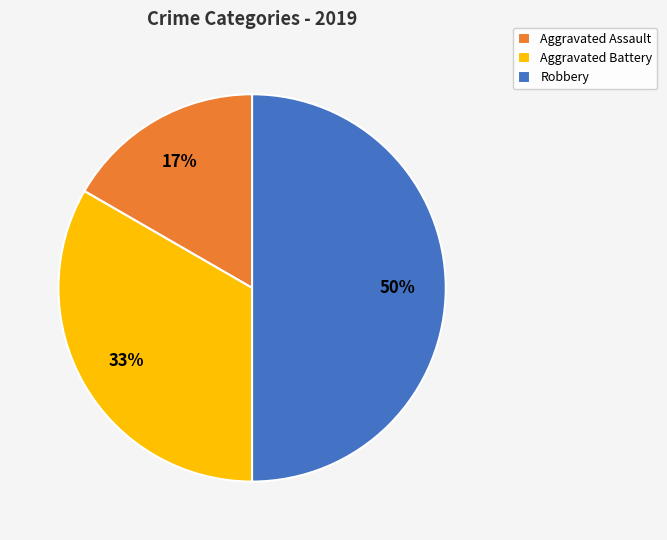

What is the ratio of the value at Robbery to the value at Aggravated Battery?

1.5